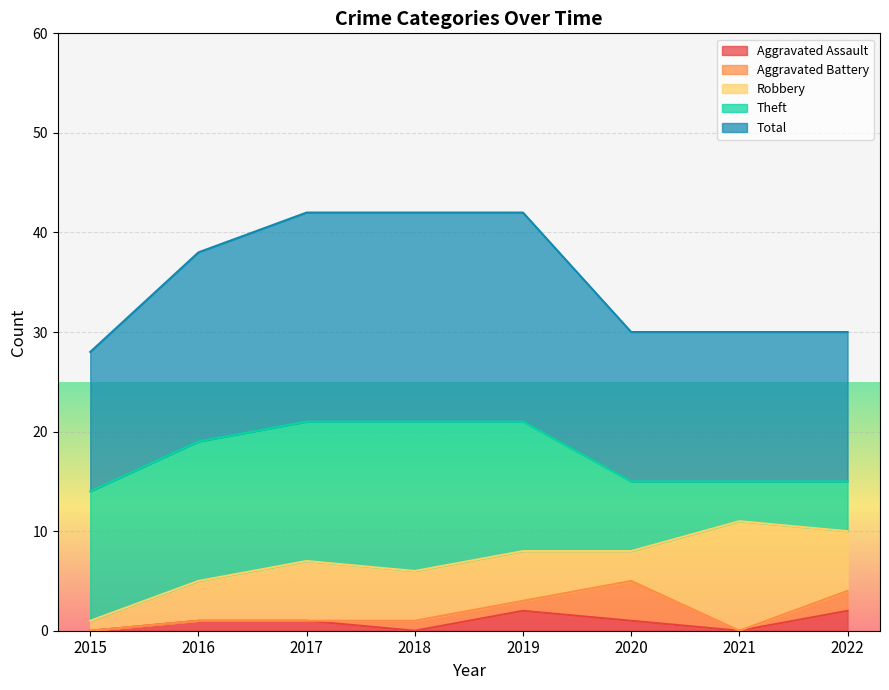

True or false: Aggravated Assault has a value of 2 at 2022.

True